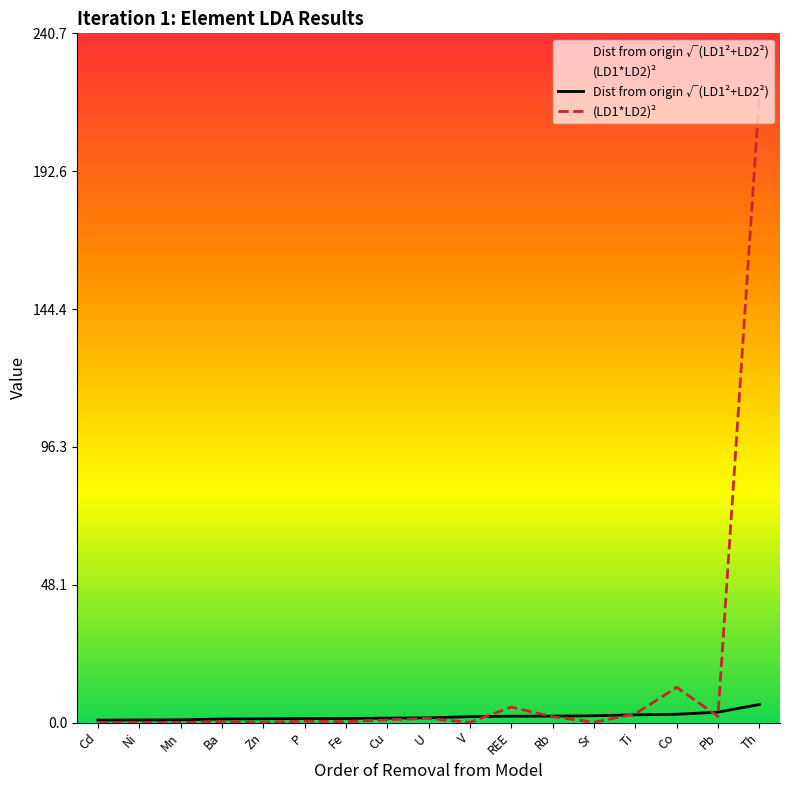

What is the difference between the Dist from origin √(LD1²+LD2²) values at Zn and Pb?

2.3